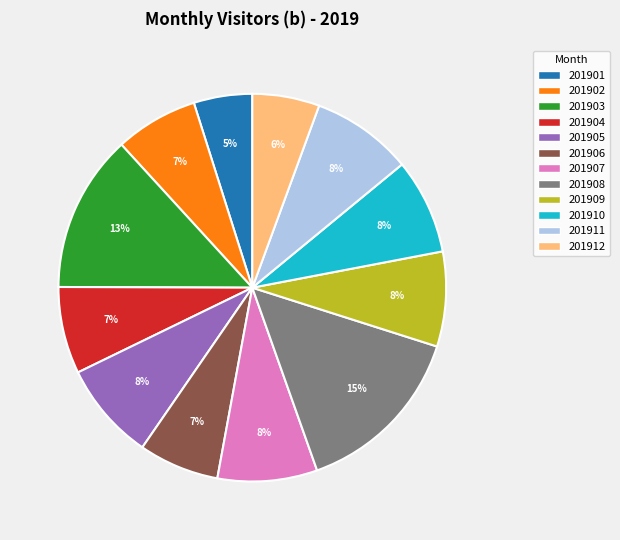

Between 201908 and 201912, which is larger?

201908